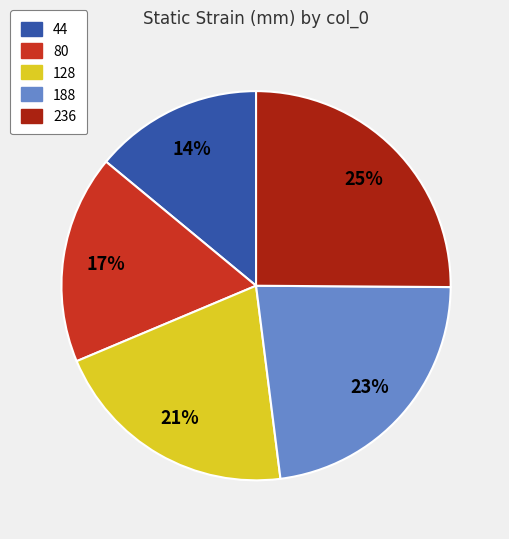

What is the largest slice in the pie chart?

236